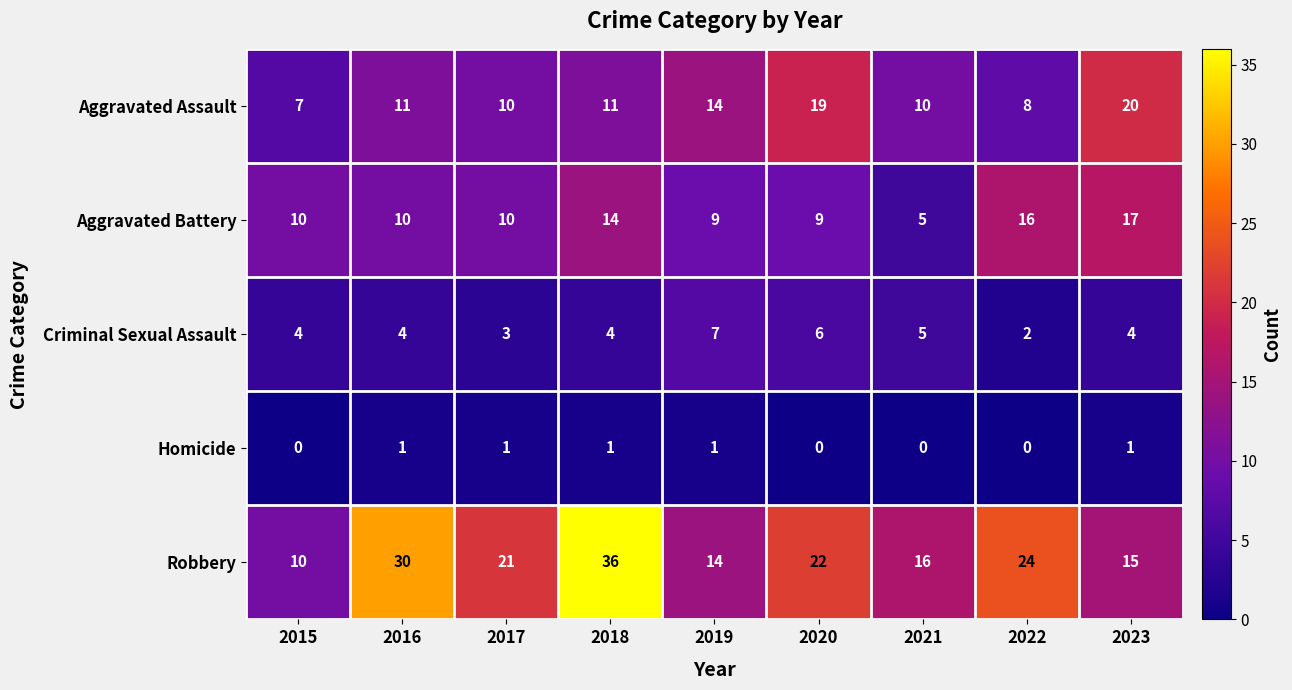

How many values in the Robbery series are below 21?

4